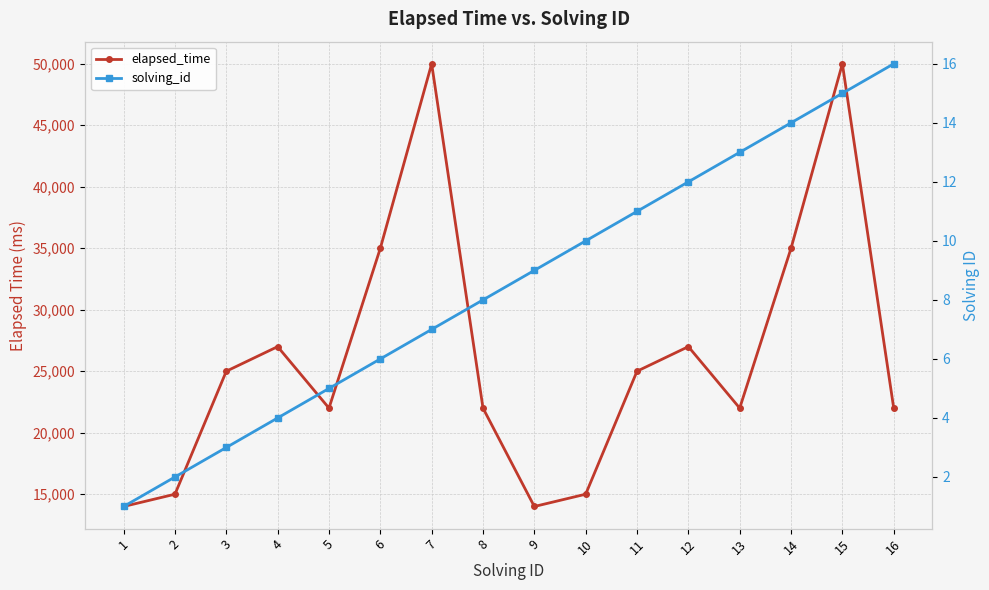

Where is the first local minimum for elapsed_time?

5